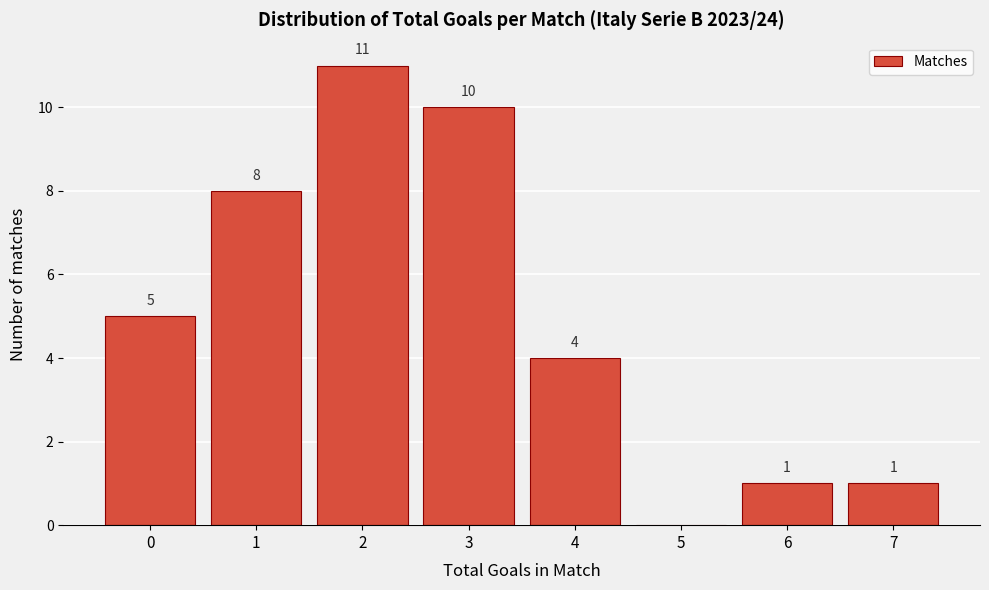

Reading right to left, list all the values displayed in this chart.

7=1	6=1	5=0	4=4	3=10	2=11	1=8	0=5